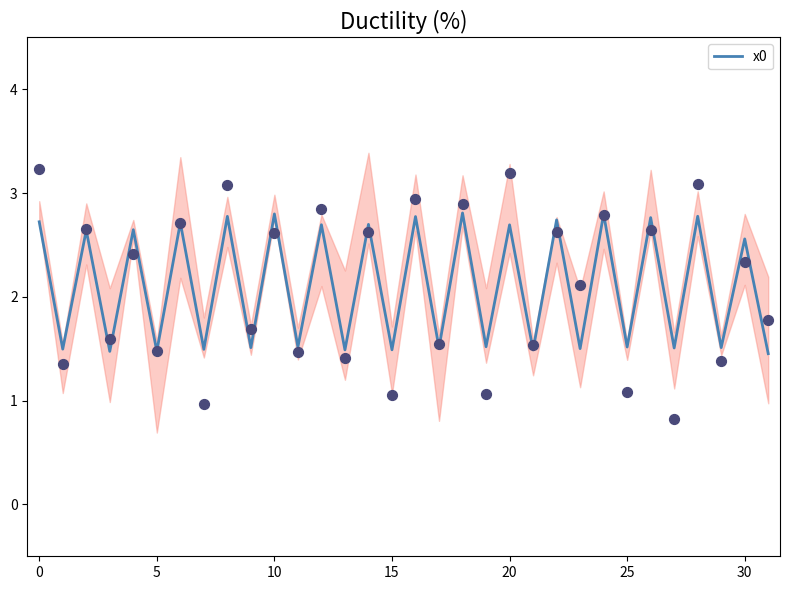

Is it true that x0 equals 0.9 at 30?

False